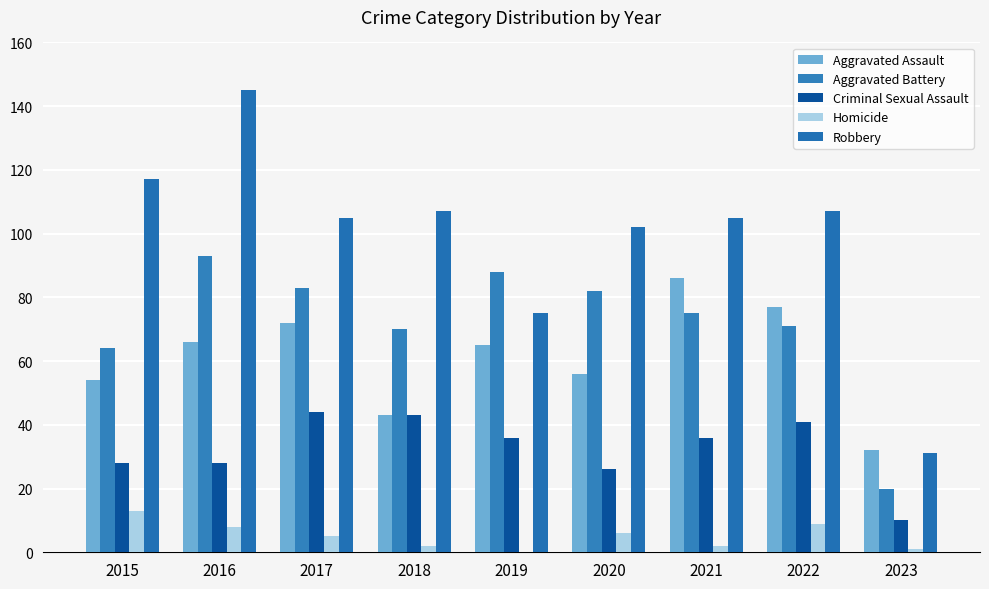

Reading left to right, transcribe all the data shown in this chart.

Aggravated Assault: 54	66	72	43	65	56	86	77	32
Aggravated Battery: 64	93	83	70	88	82	75	71	20
Criminal Sexual Assault: 28	28	44	43	36	26	36	41	10
Homicide: 13	8	5	2	0	6	2	9	1
Robbery: 117	145	105	107	75	102	105	107	31